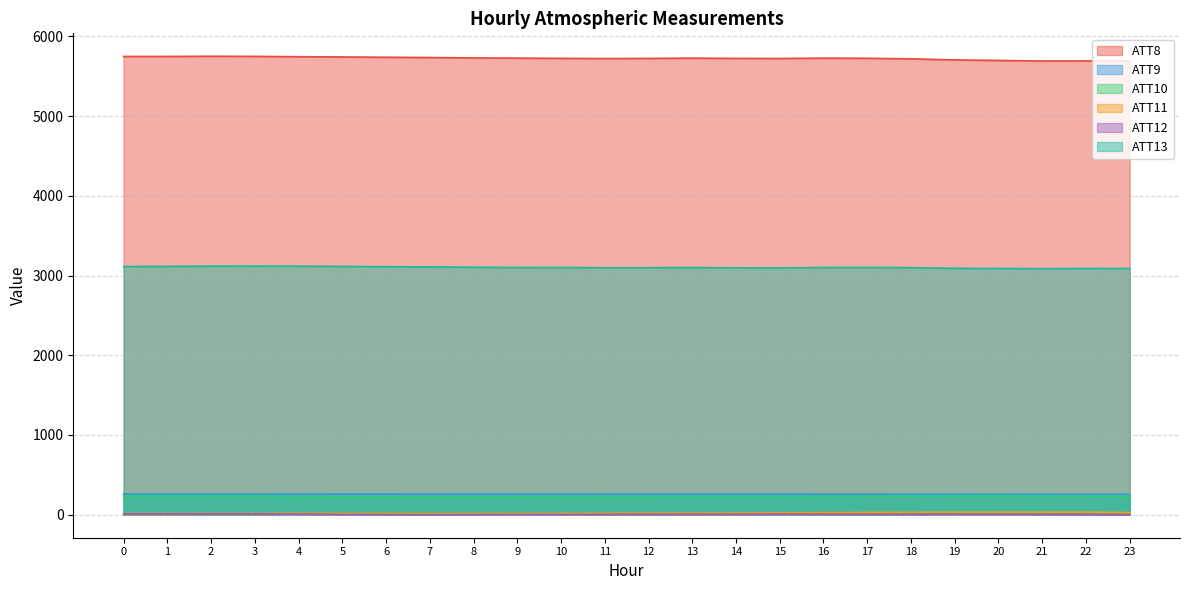

Which series has the largest total across all categories?

ATT8